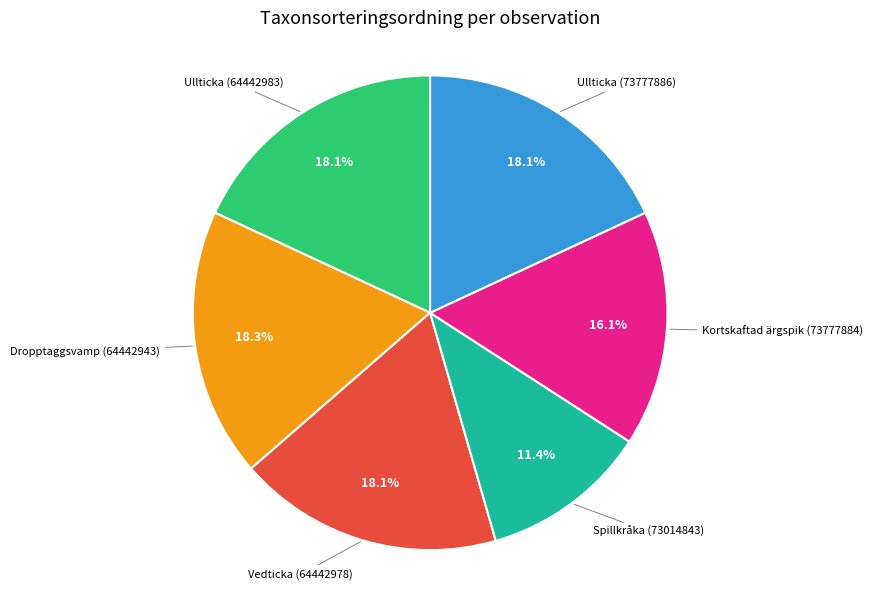

How many segments does this pie chart have?

6